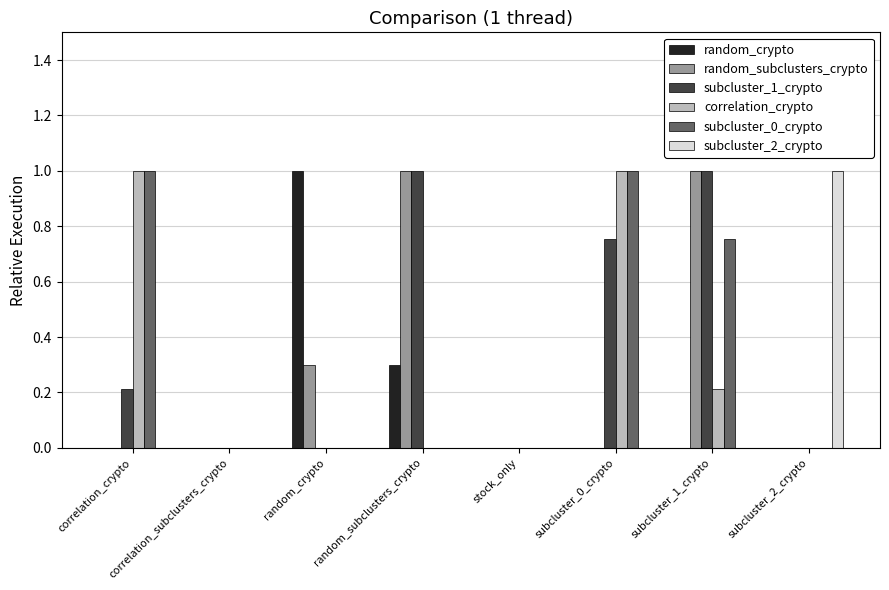

What is the greatest value displayed?

1.0